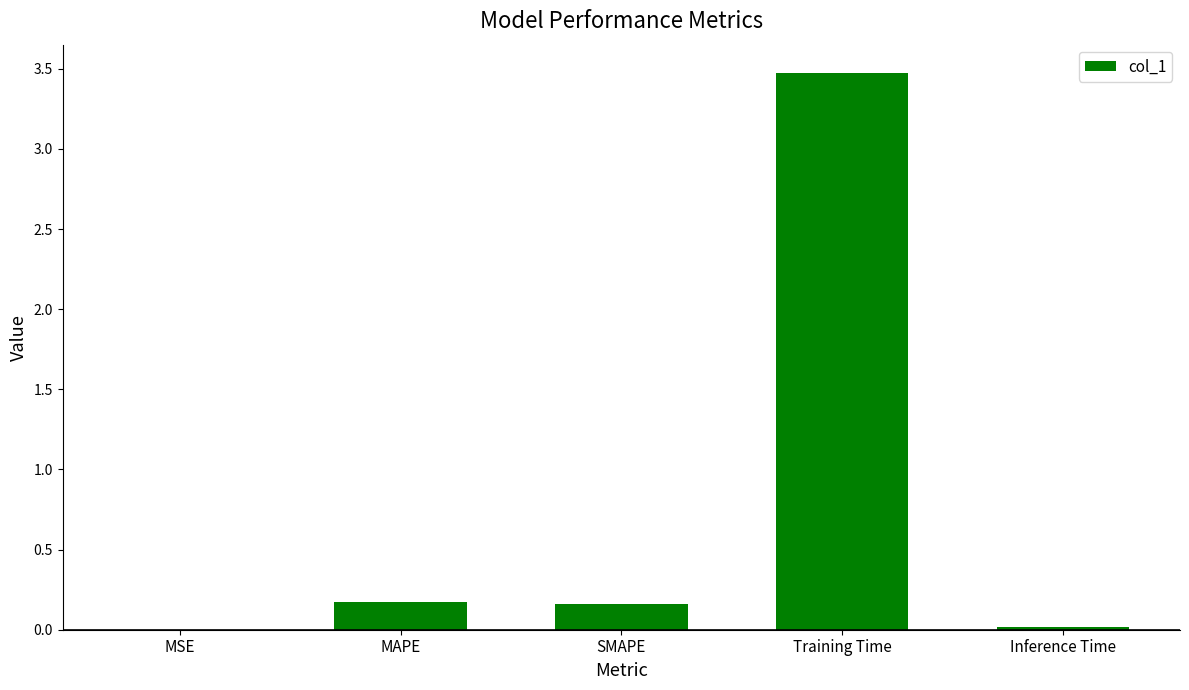

What is the sum of the values at SMAPE and MAPE?

0.3